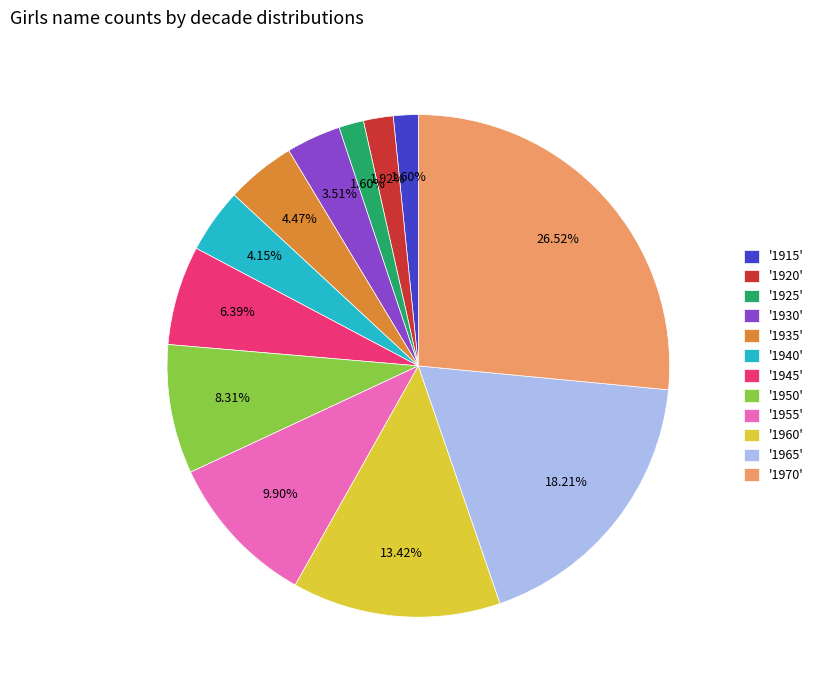

Approximately how many times larger is the value at '1920' compared to '1925'?

1.2